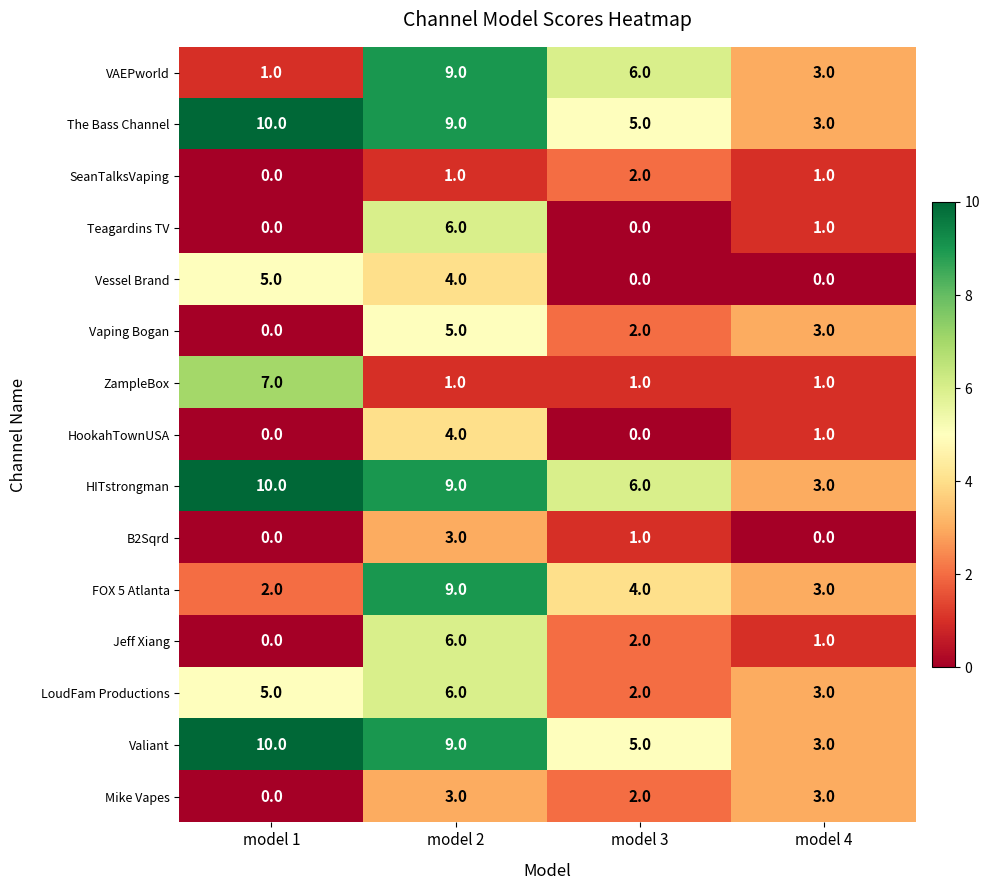

At which category is the sum across all series the highest?

model 2